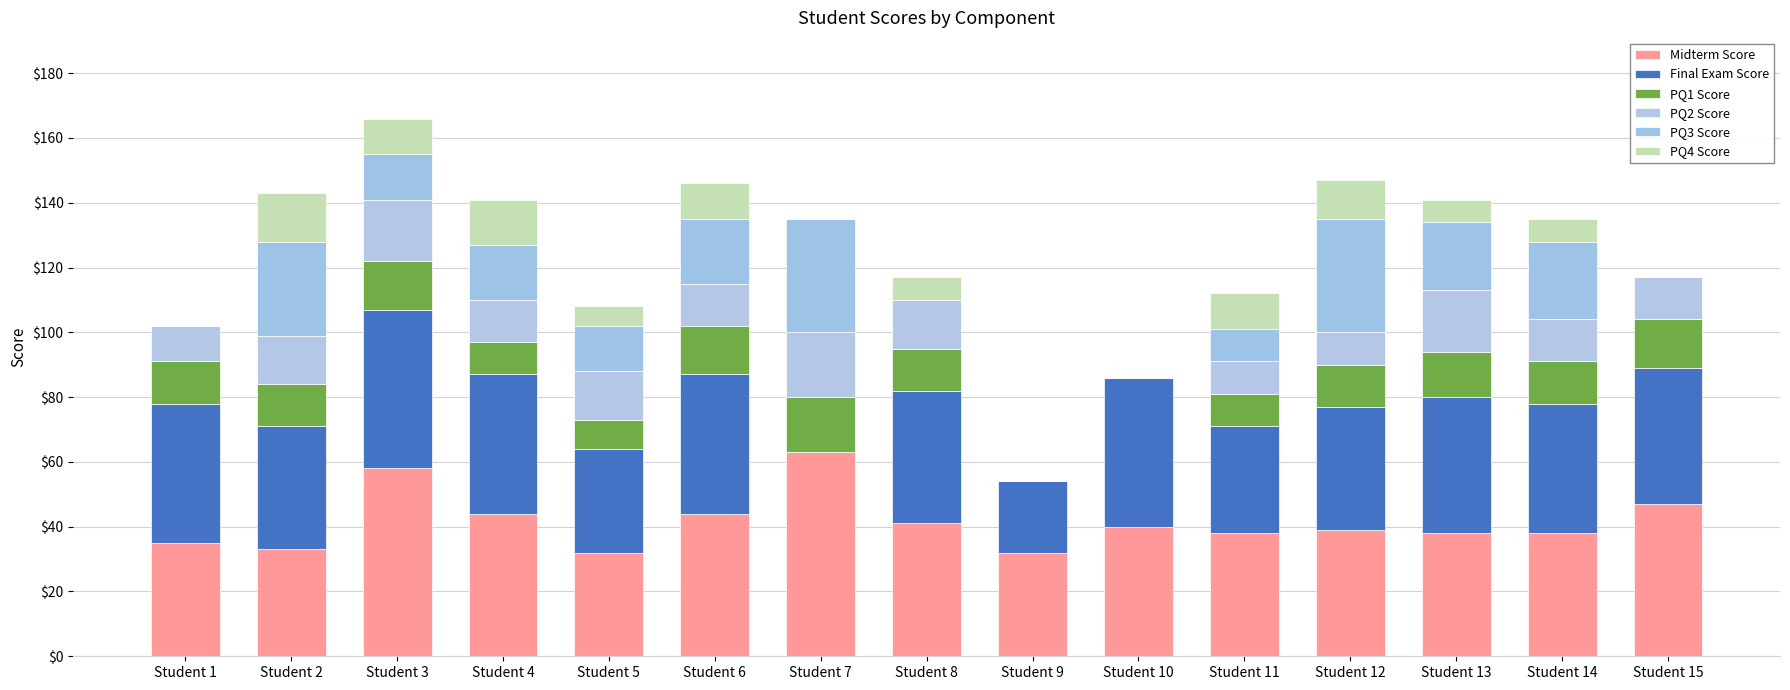

What is the approximate value of PQ2 Score at Student 3, to the nearest 5?

20